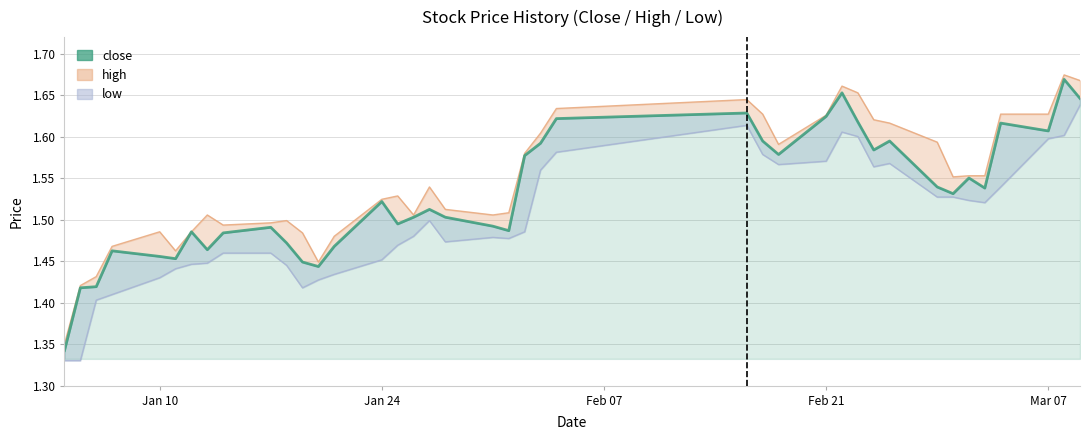

What is the difference between the second highest and second lowest values?

0.2